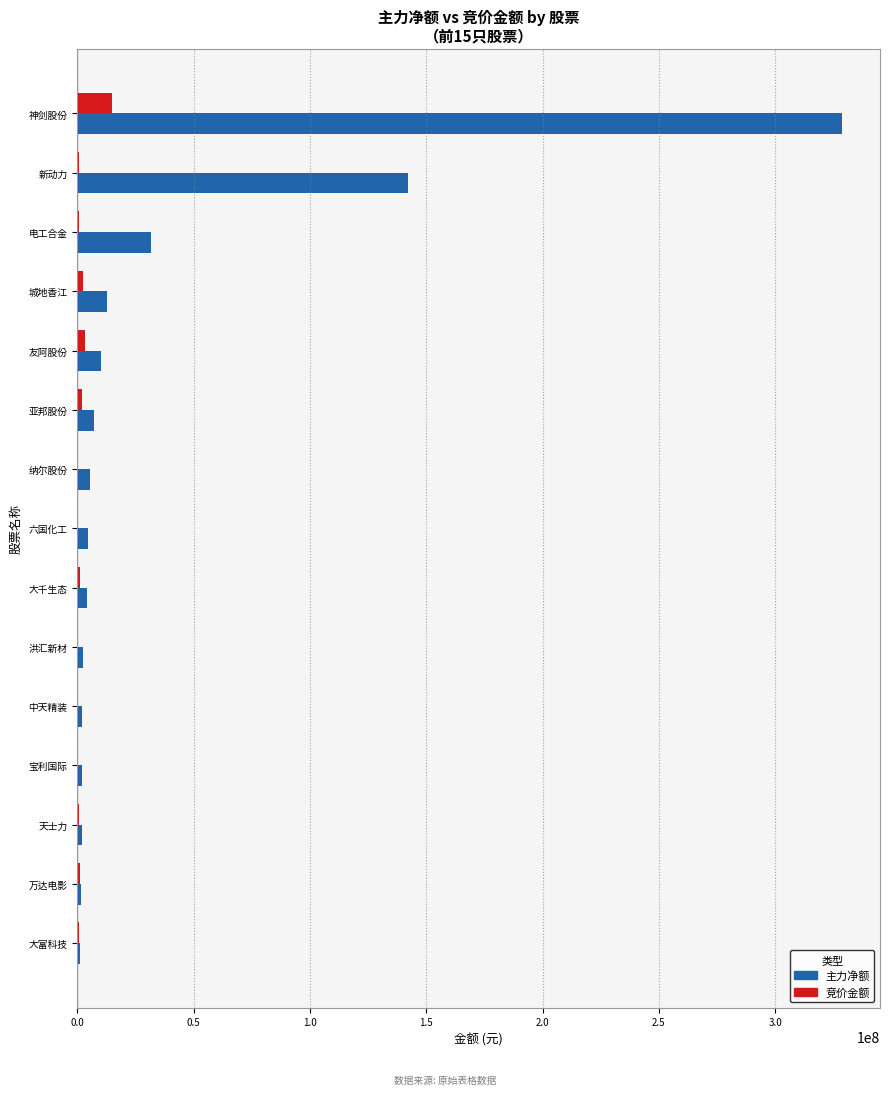

Which series has the largest total across all categories?

主力净额